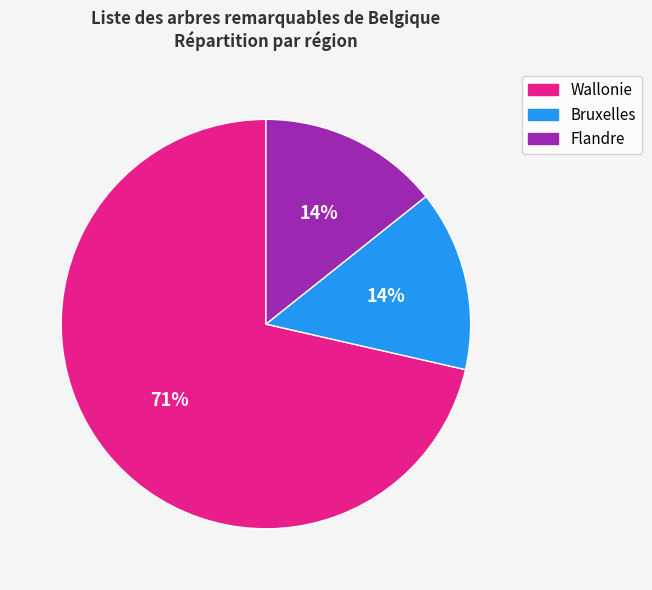

What percentage is the Flandre slice, to the nearest percent?

14%